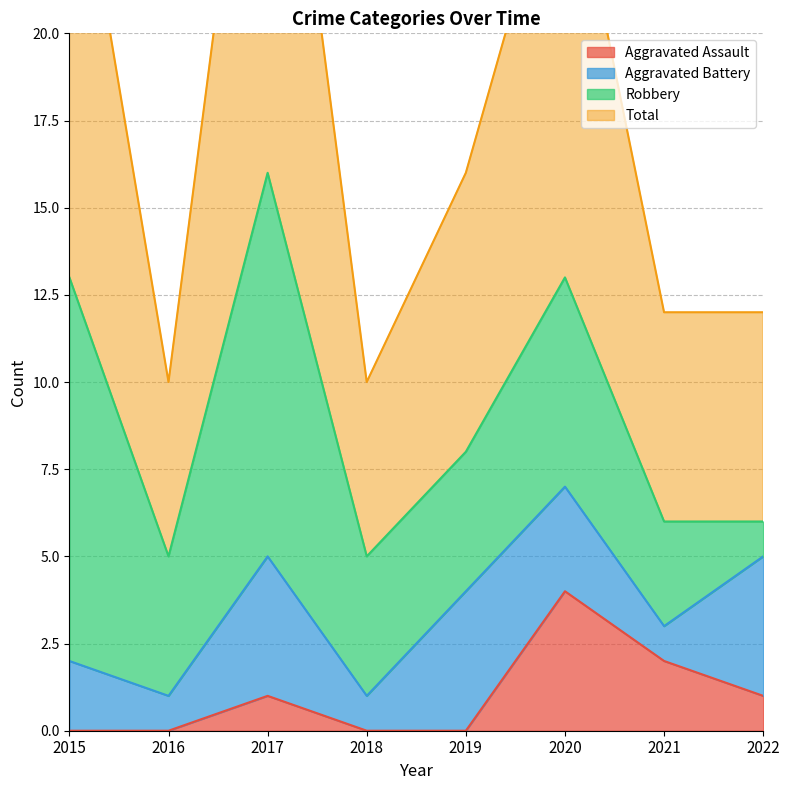

What is the sum of all Aggravated Assault values?

8